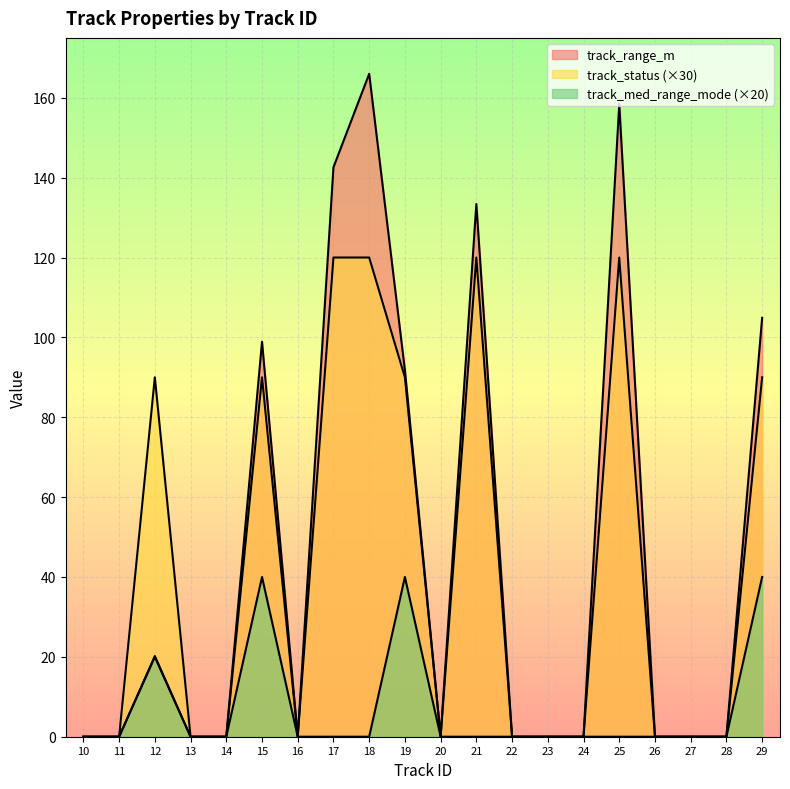

Read the track_status value at 21.

120.0